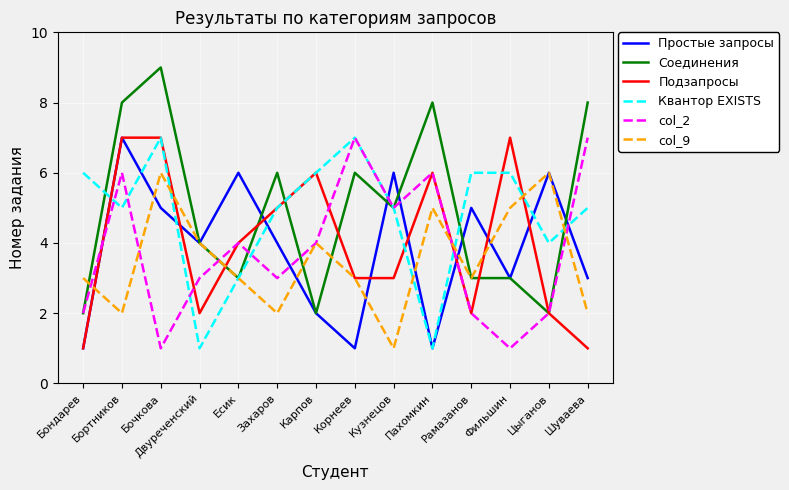

What is the greatest value displayed?

9